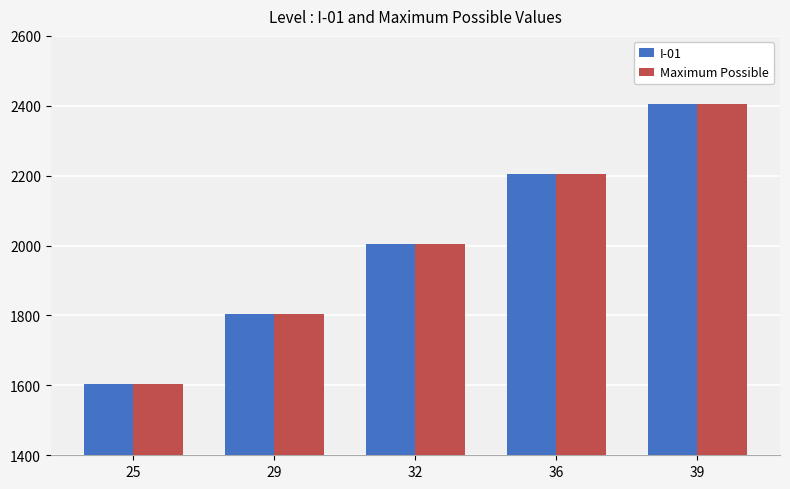

What is the difference between the Maximum Possible values at 25 and 32?

400